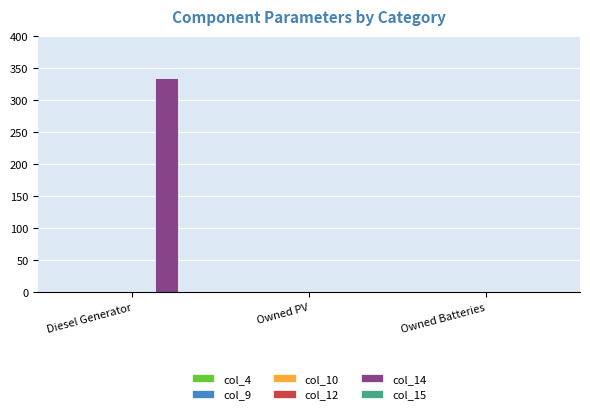

How many groups of bars are there?

3